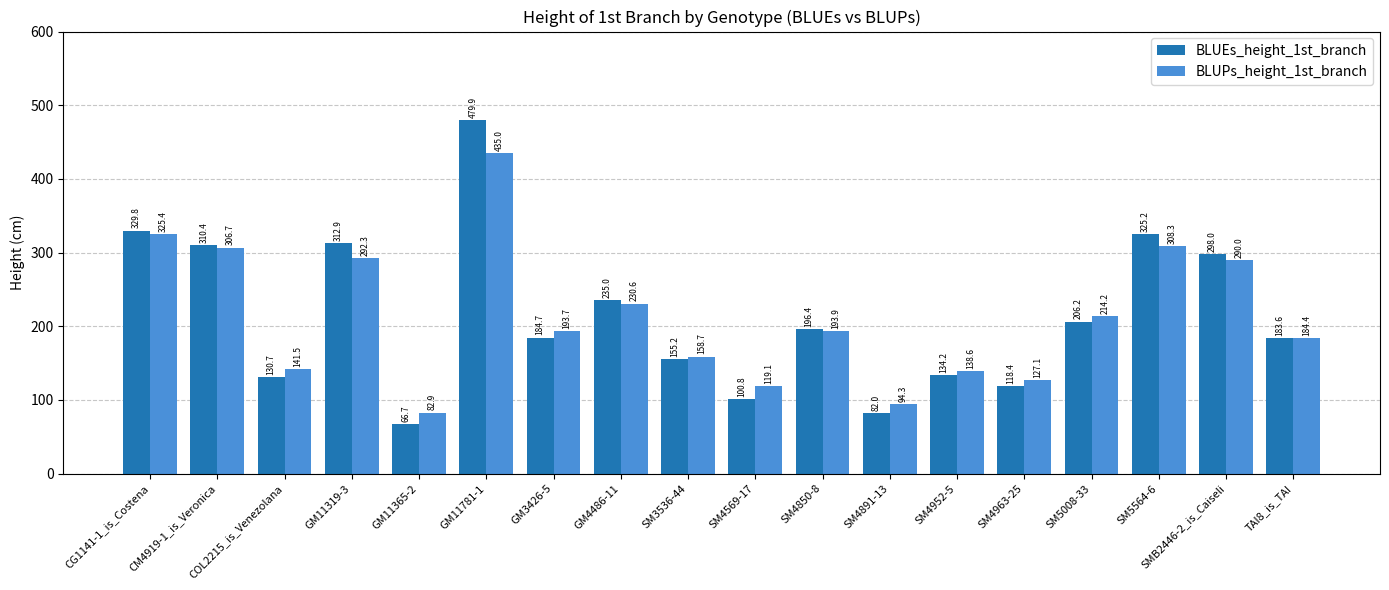

Are the bars horizontal?

No